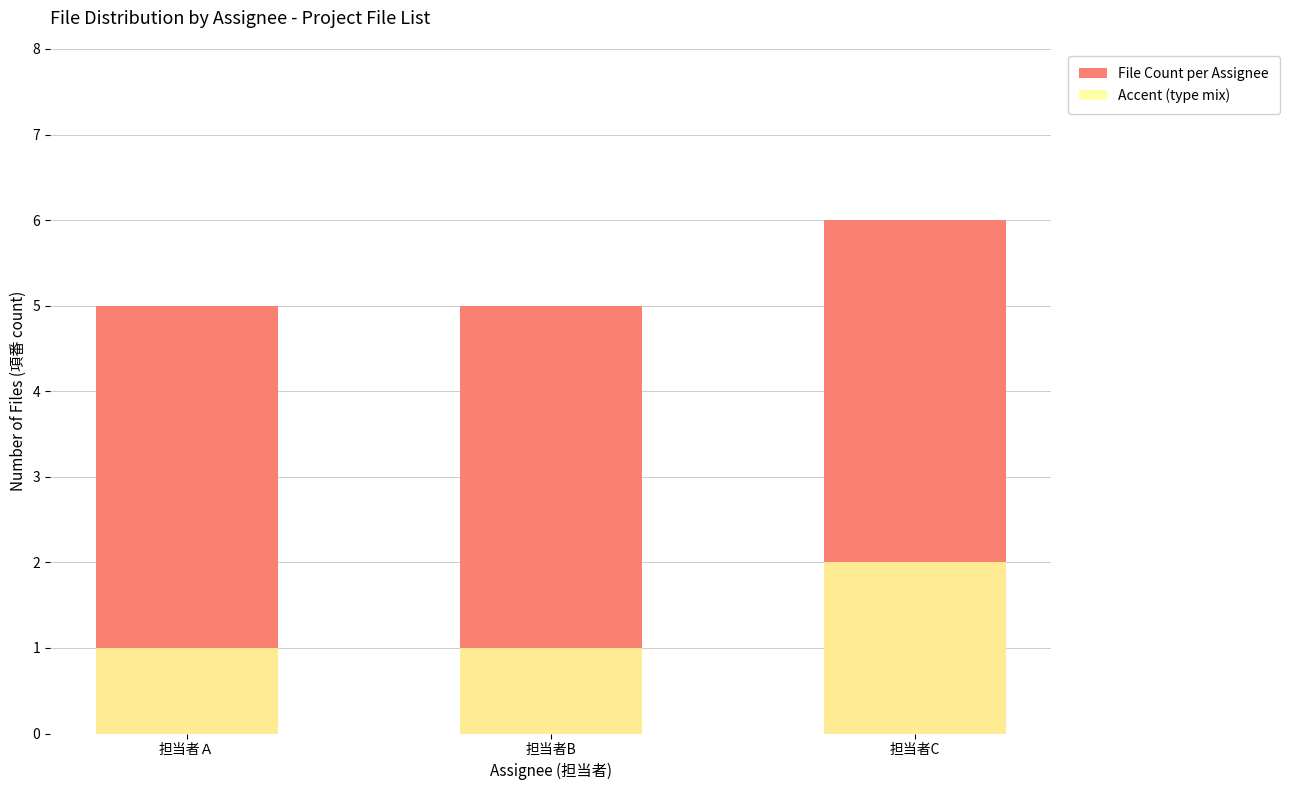

How many data points does each series have?

3